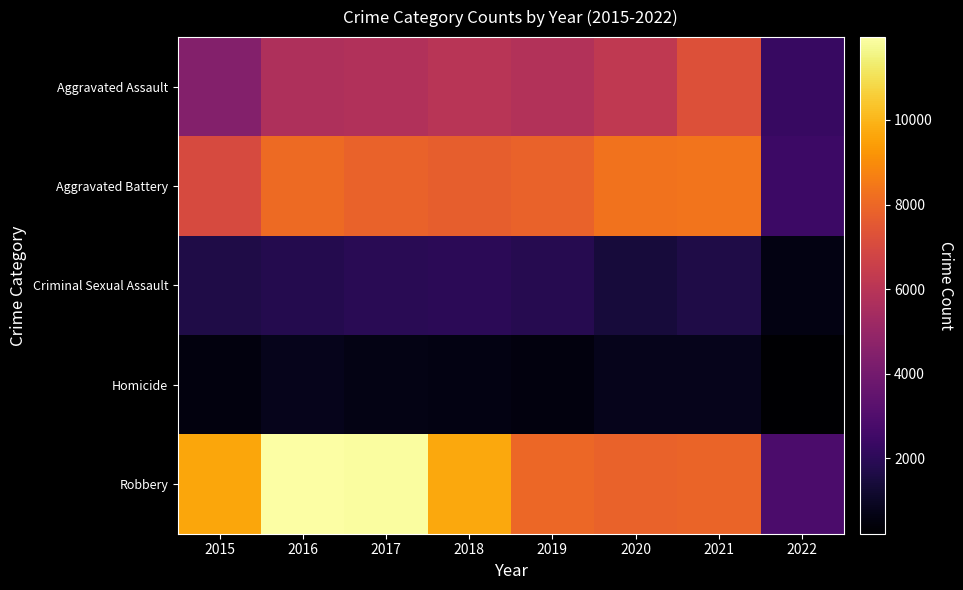

At 2020, list the series in order from smallest to largest.

Homicide, Criminal Sexual Assault, Aggravated Assault, Robbery, Aggravated Battery